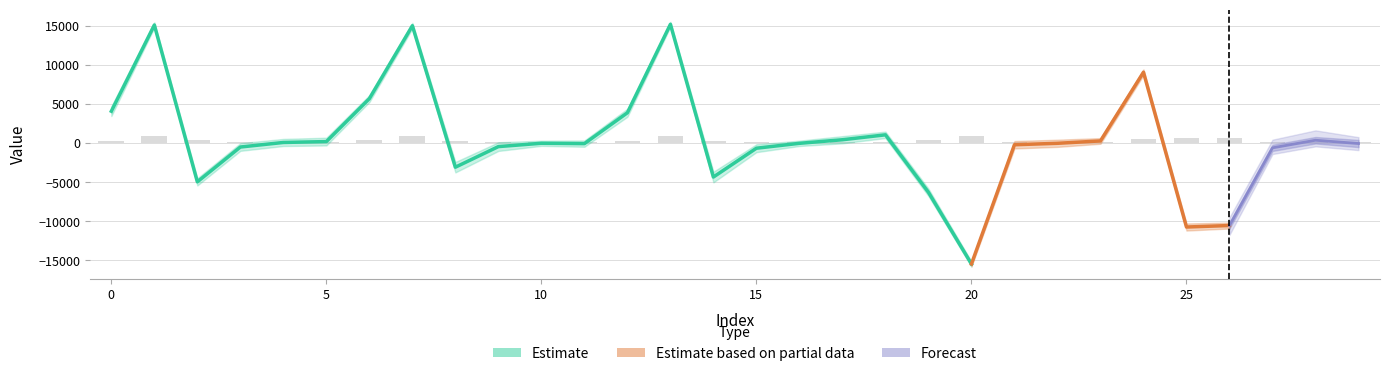

True or false: desvio_padrao has a value of 681.5 at 14.

True